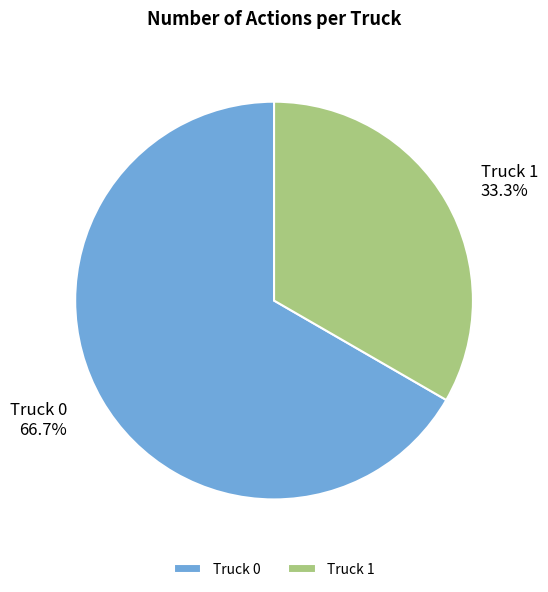

Is the sum of Truck 1 and Truck 0 greater than half?

Yes